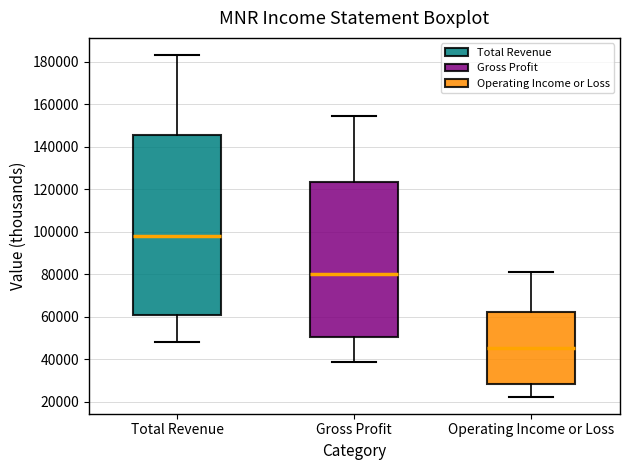

Which box's median line is the lowest?

Operating Income or Loss